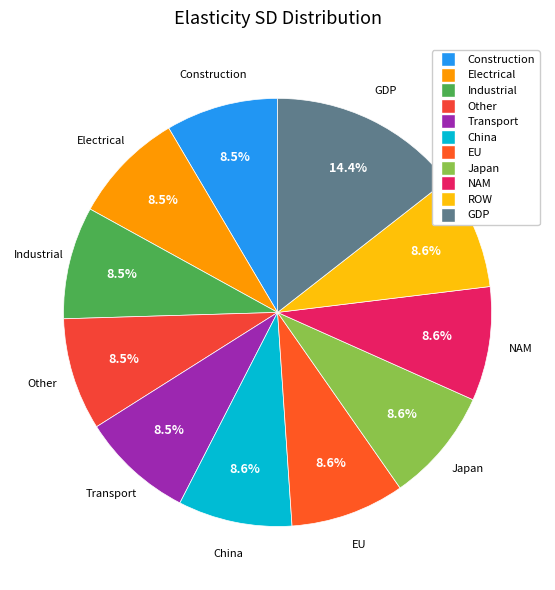

Combined, do Construction and Other account for over 50%?

No